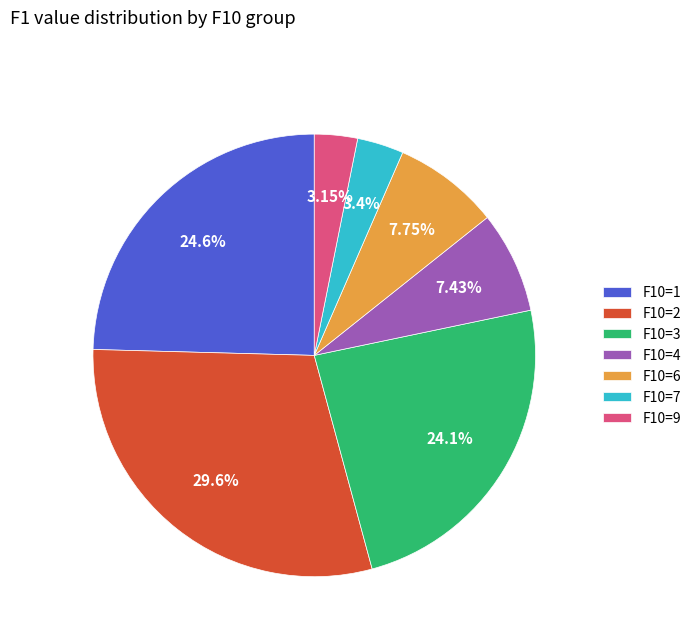

Approximately how many times larger is the value at F10=6 compared to F10=4?

1.0